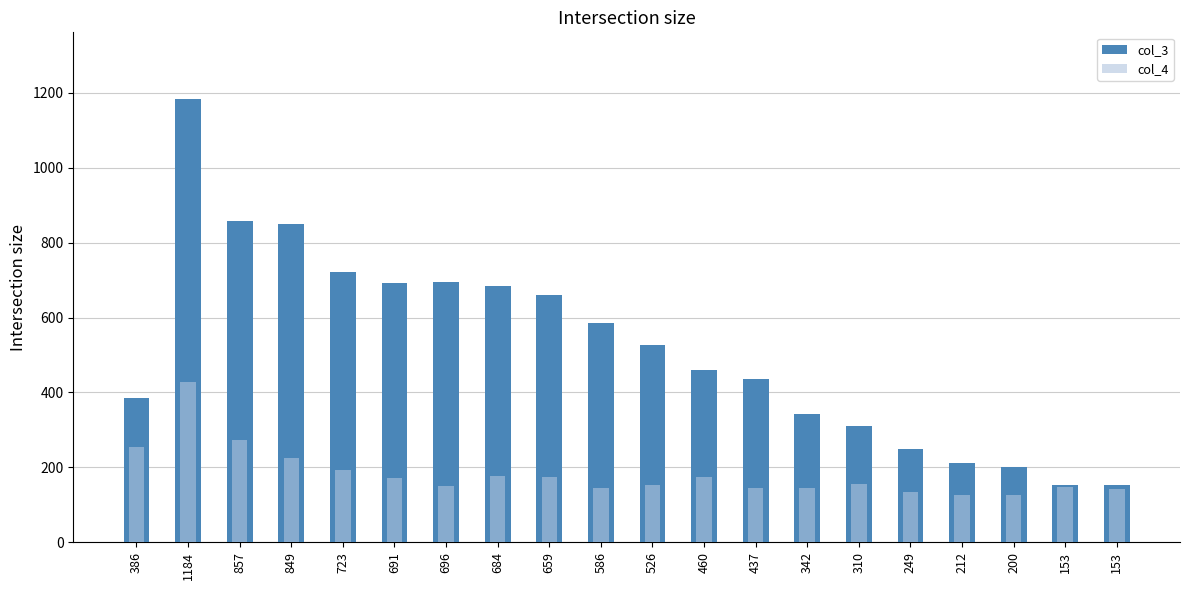

Rank the series by their maximum value, from highest to lowest.

col_3, col_4